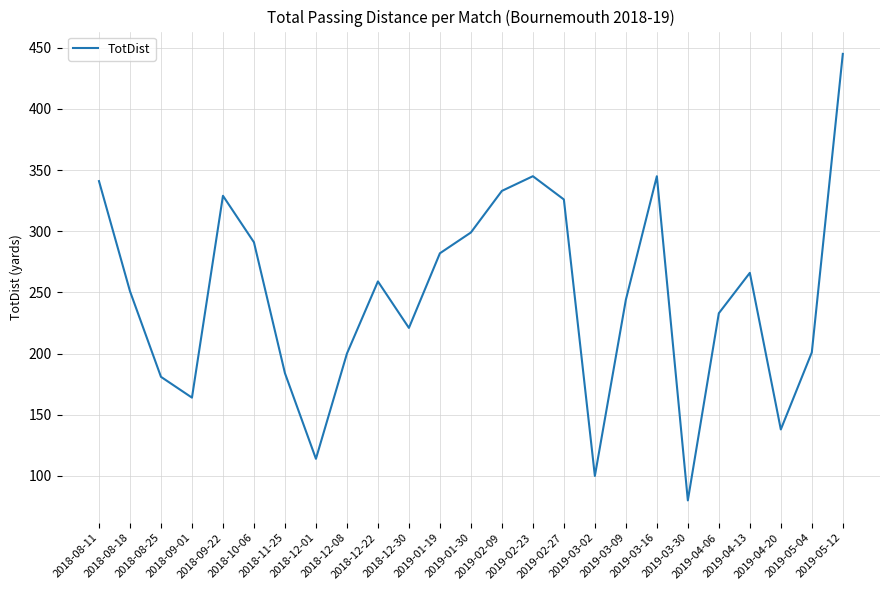

What is the minimum value shown in the chart?

80